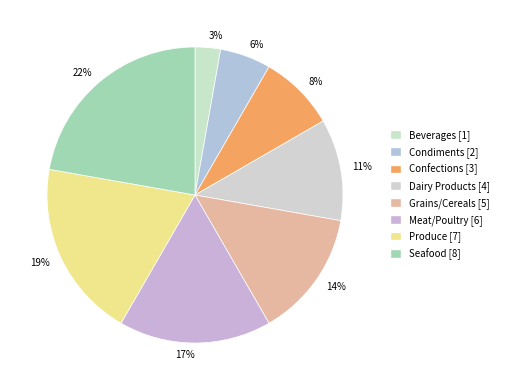

What is the largest slice in the pie chart?

Seafood